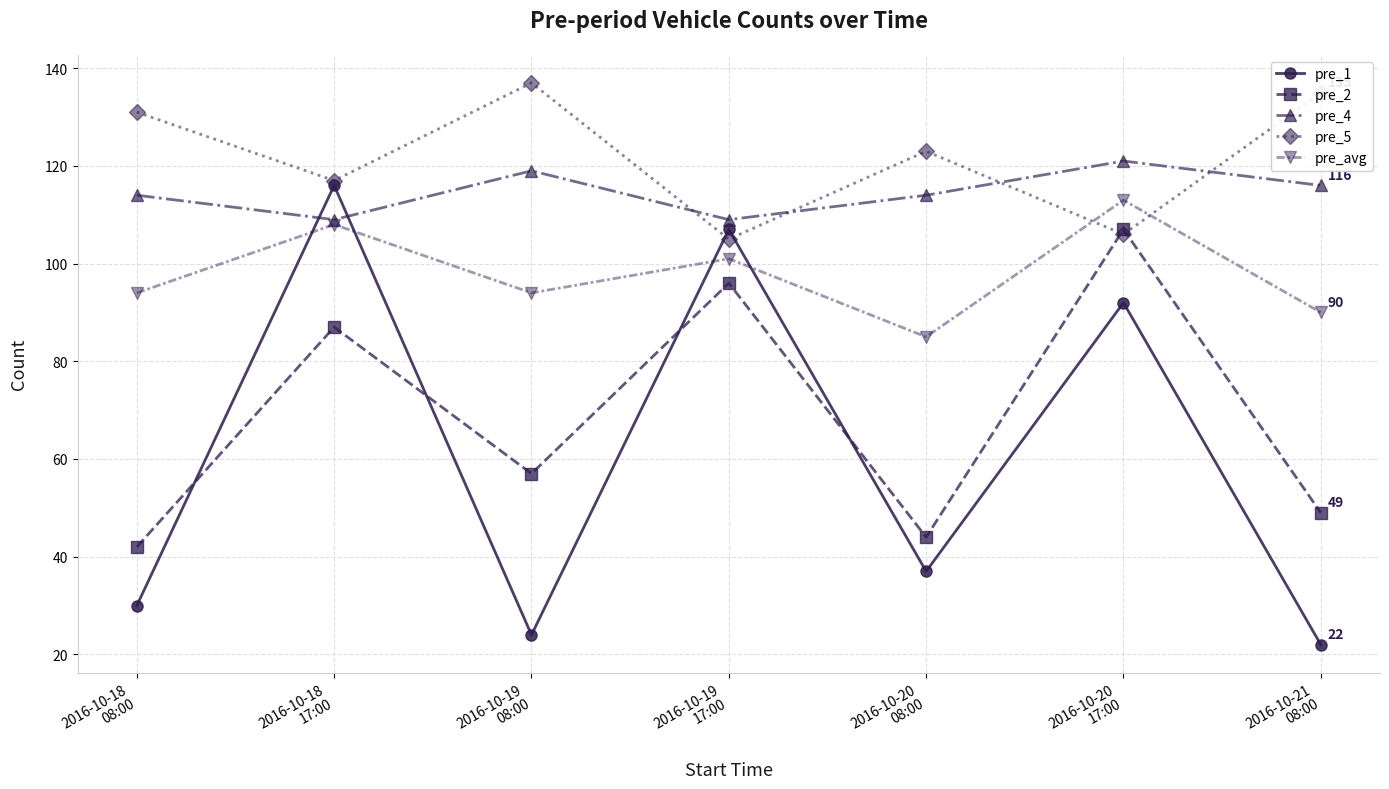

Reading left to right, what are all the values shown in this chart?

pre_1: 30	116	24	107	37	92	22
pre_2: 42	87	57	96	44	107	49
pre_4: 114	109	119	109	114	121	116
pre_5: 131	117	137	105	123	106	135
pre_avg: 94	108	94	101	85	113	90